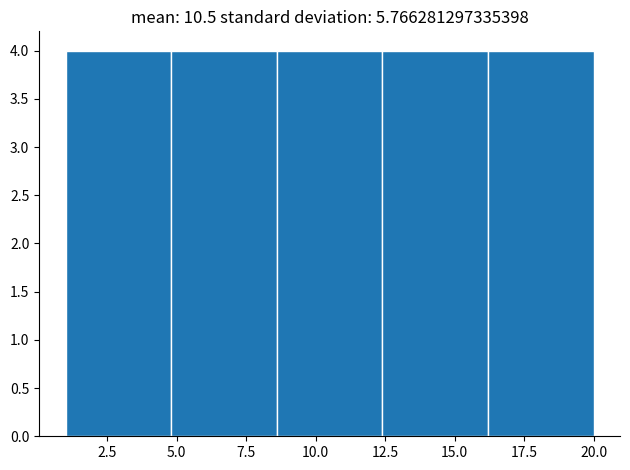

Reading left to right, list every bar in this chart as the range it spans on the x-axis followed by its height. Neither the bar edges nor the heights are printed on the chart, so give them approximately, as read against the axes.

1.0 to 4.8: 4
4.8 to 8.6: 4
8.6 to 12.4: 4
12.4 to 16.2: 4
16.2 to 20.0: 4